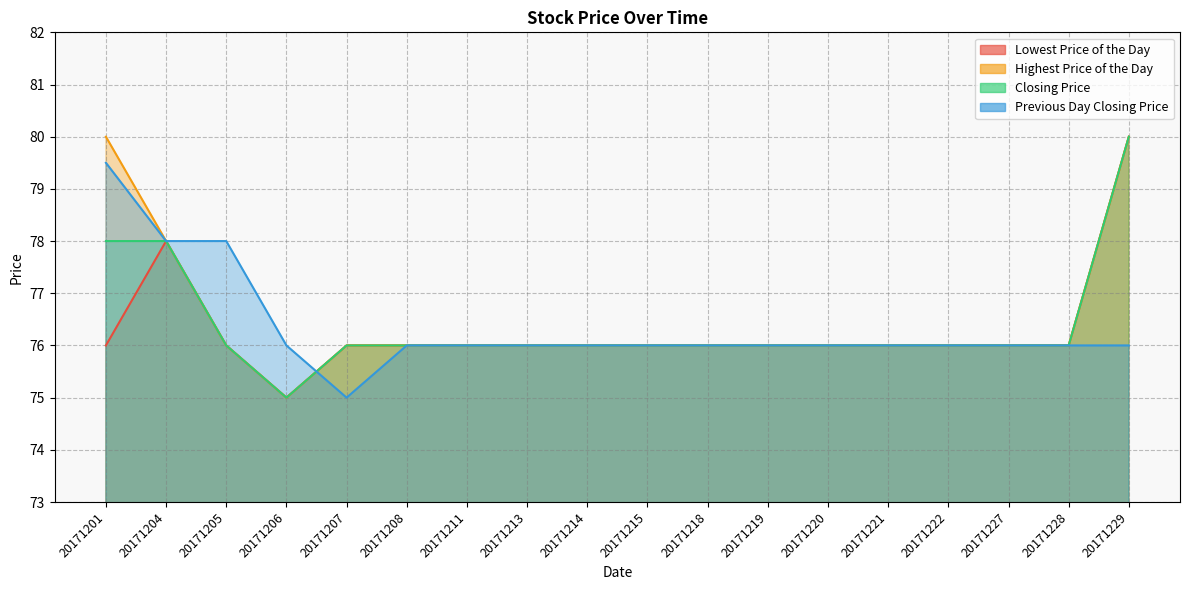

Does the chart have visible grid lines?

Yes